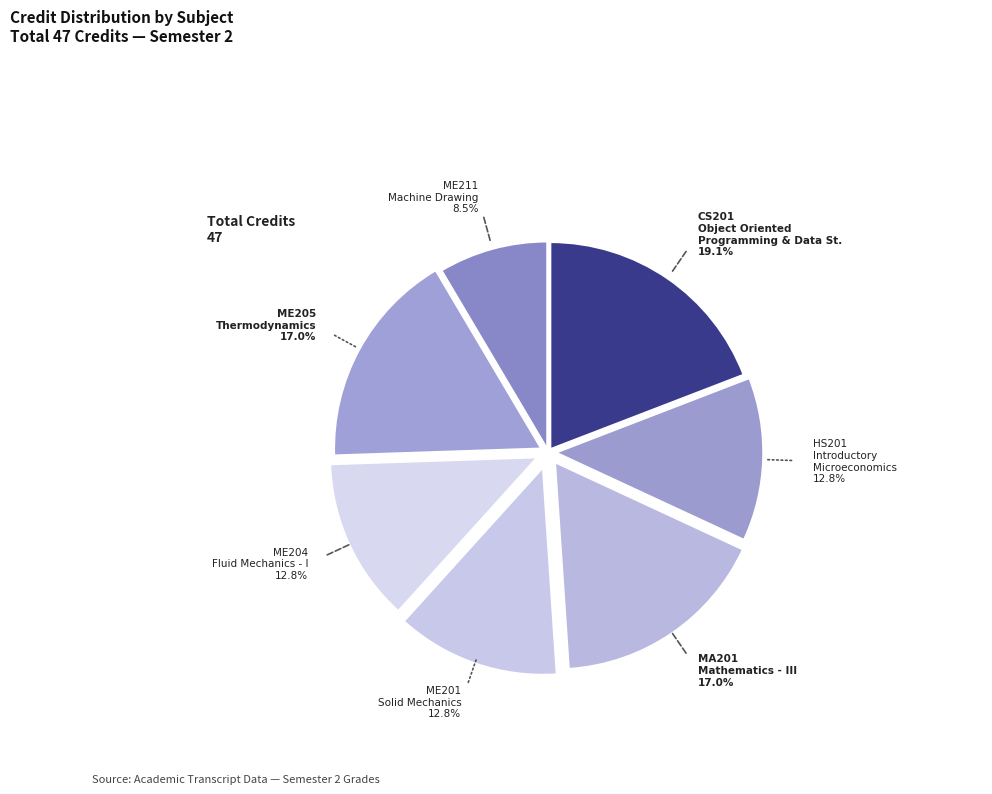

How many slices are in this pie chart?

7